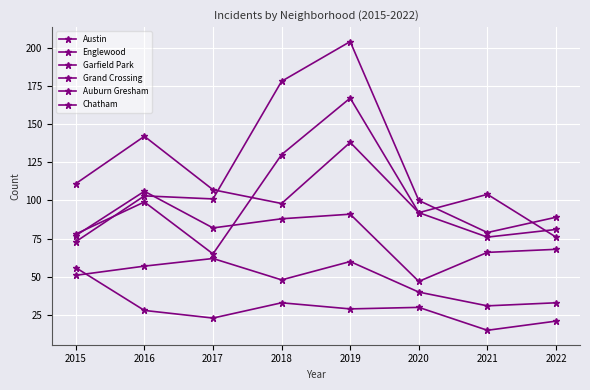

Which has a higher value, 2017 or 2019?

2019